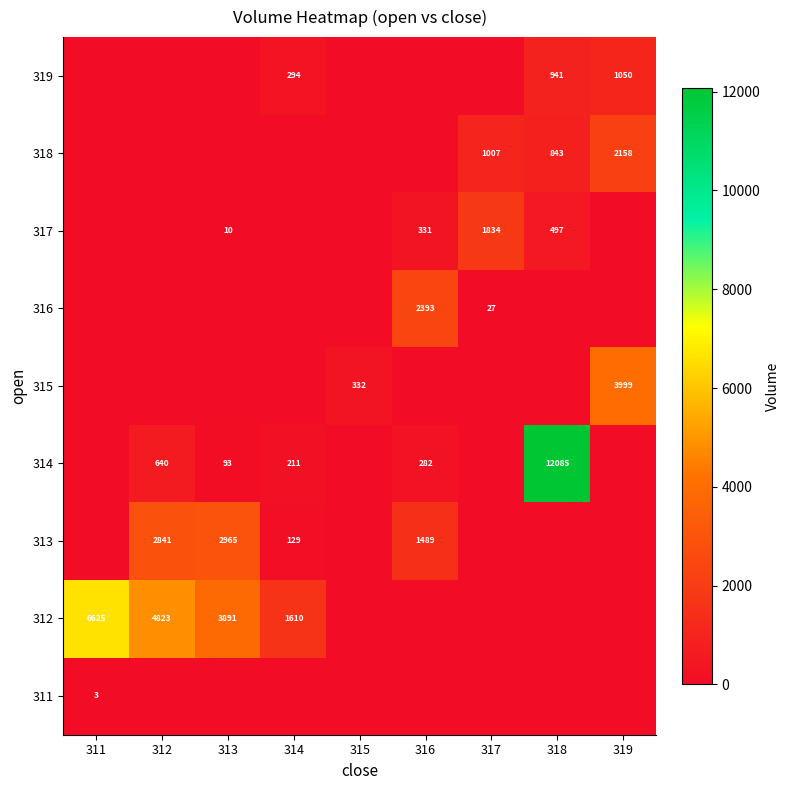

What is the difference between the 312 values at 313 and 312?

932